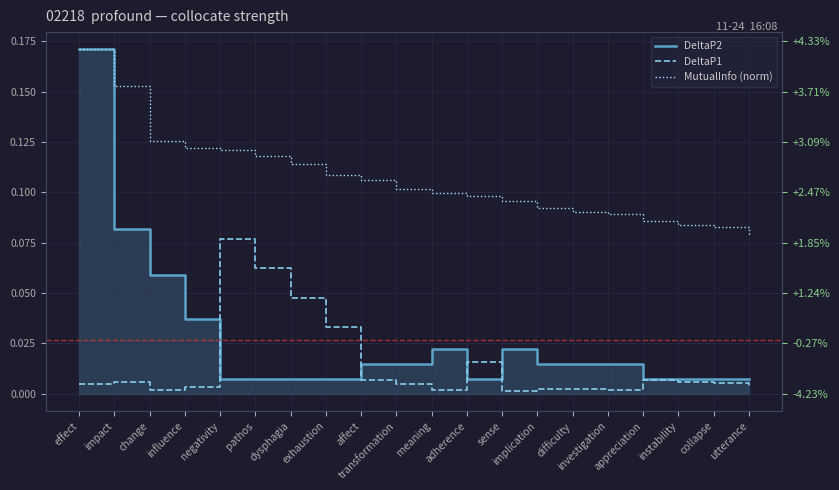

True or false: DeltaP2 has a value of 0.1 at change.

False